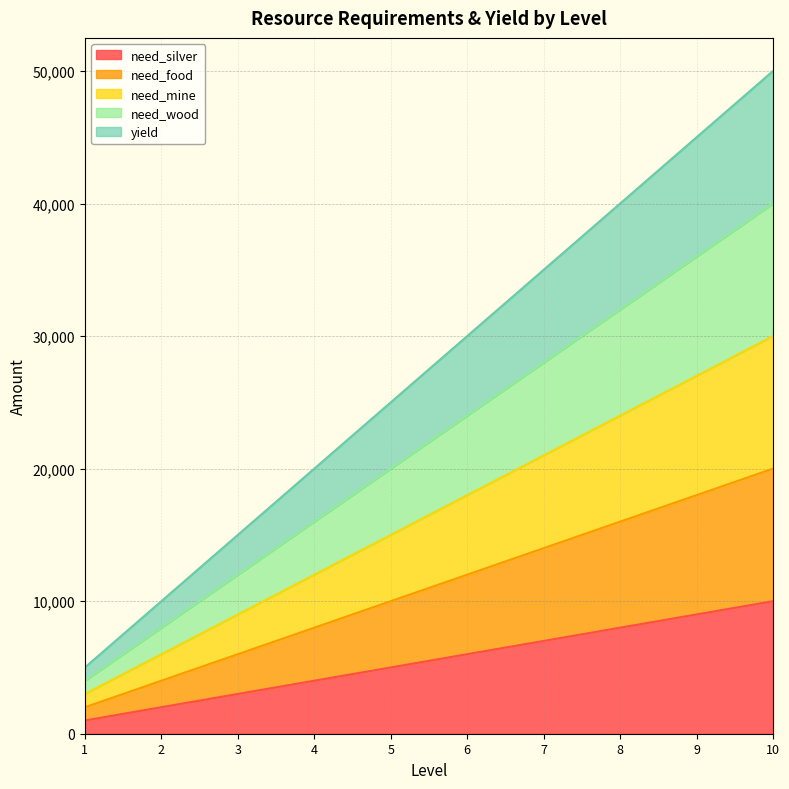

At how many categories does at least one series exceed 26876?

5